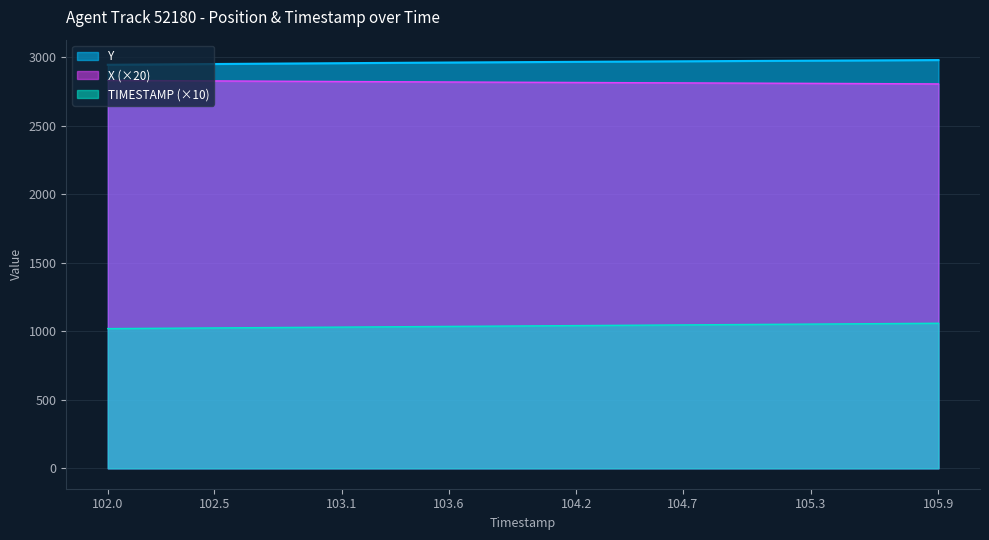

What is the label of the 20th point from the right?

104.0